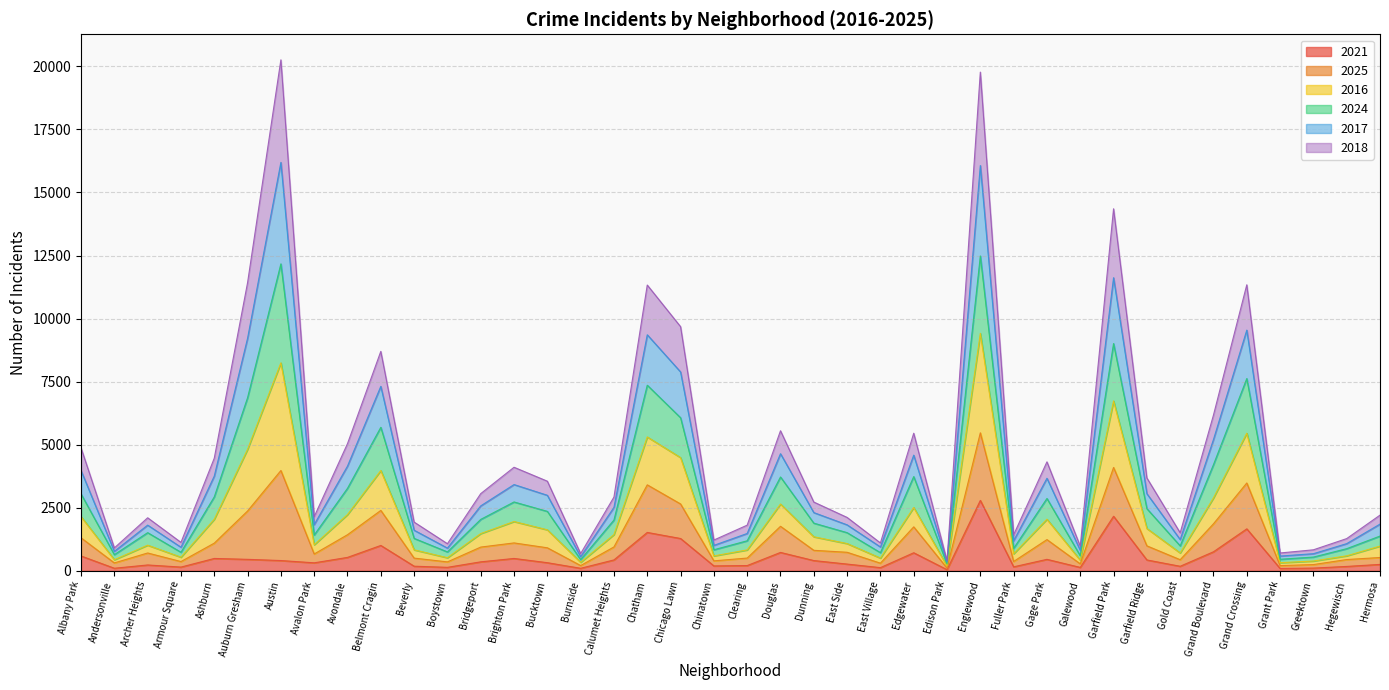

How many interior local peaks does the 2025 series have?

11